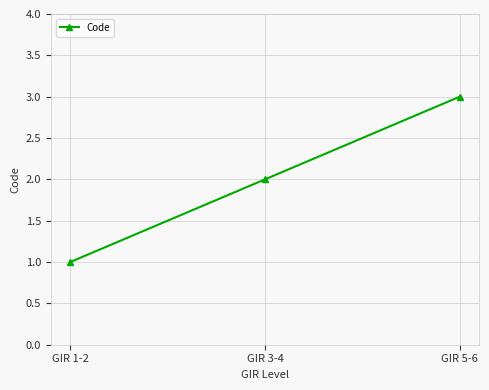

How many values are between 1 and 3?

3